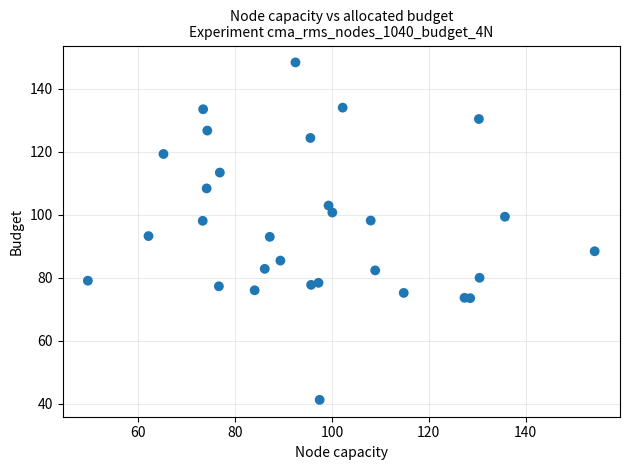

What is the range of X values (max minus min)?

104.6